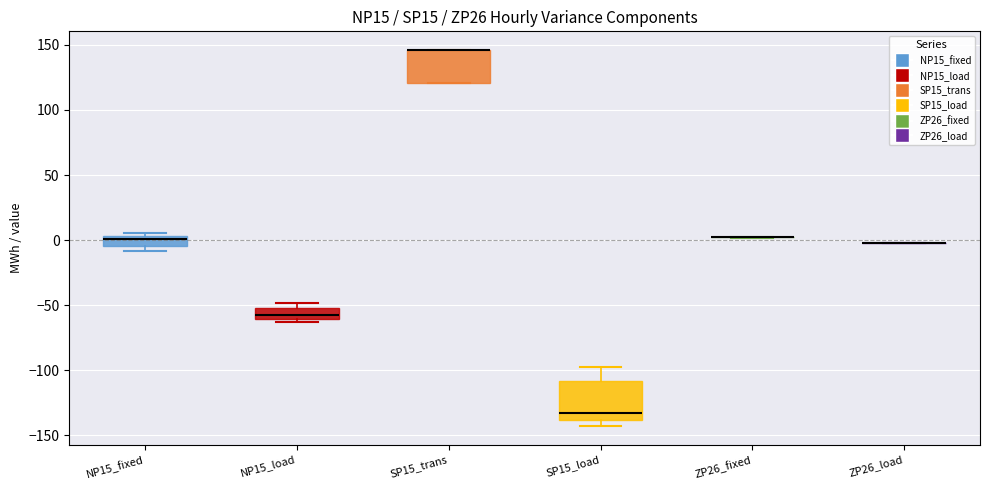

Where is the upper edge of the box for SP15_load on the y-axis? The values are not printed on the chart, so give them approximately, as read against the axis.

-110